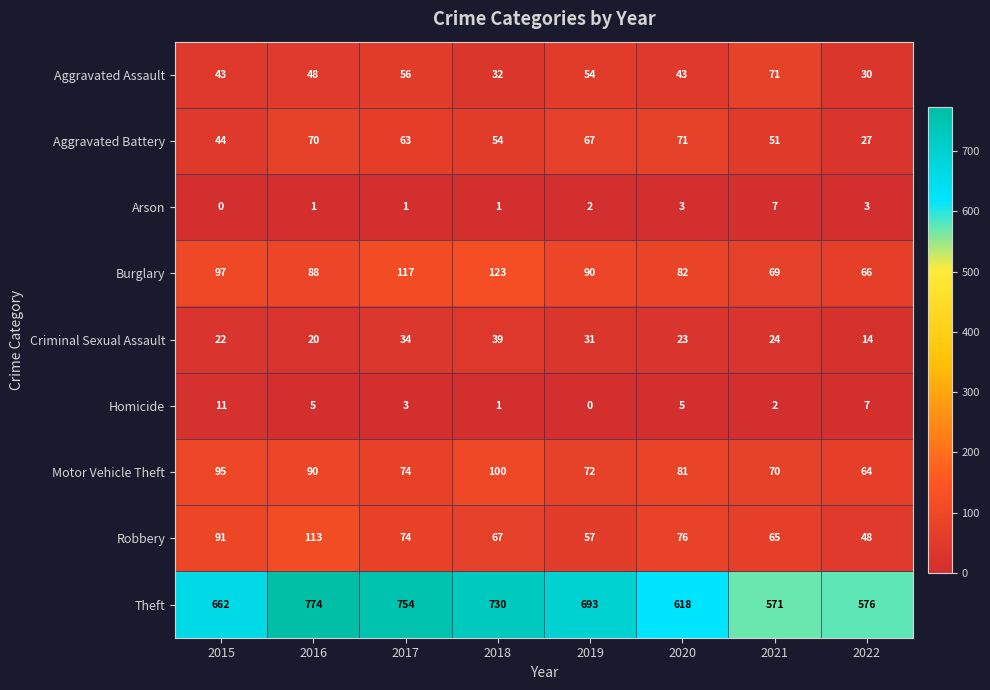

What value does the Robbery series have at 2018?

67